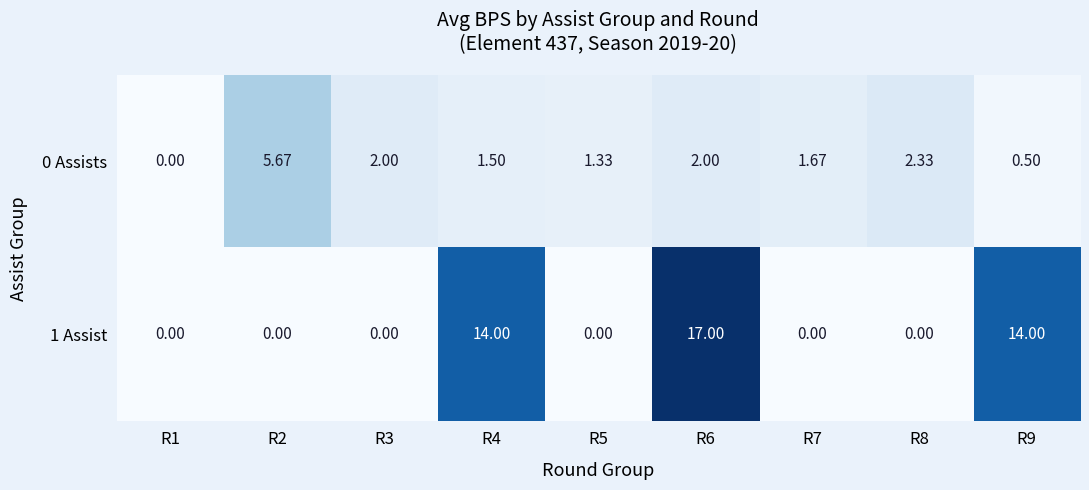

Is the value of 1 Assist at R3 greater than the value of 0 Assists at R4?

No